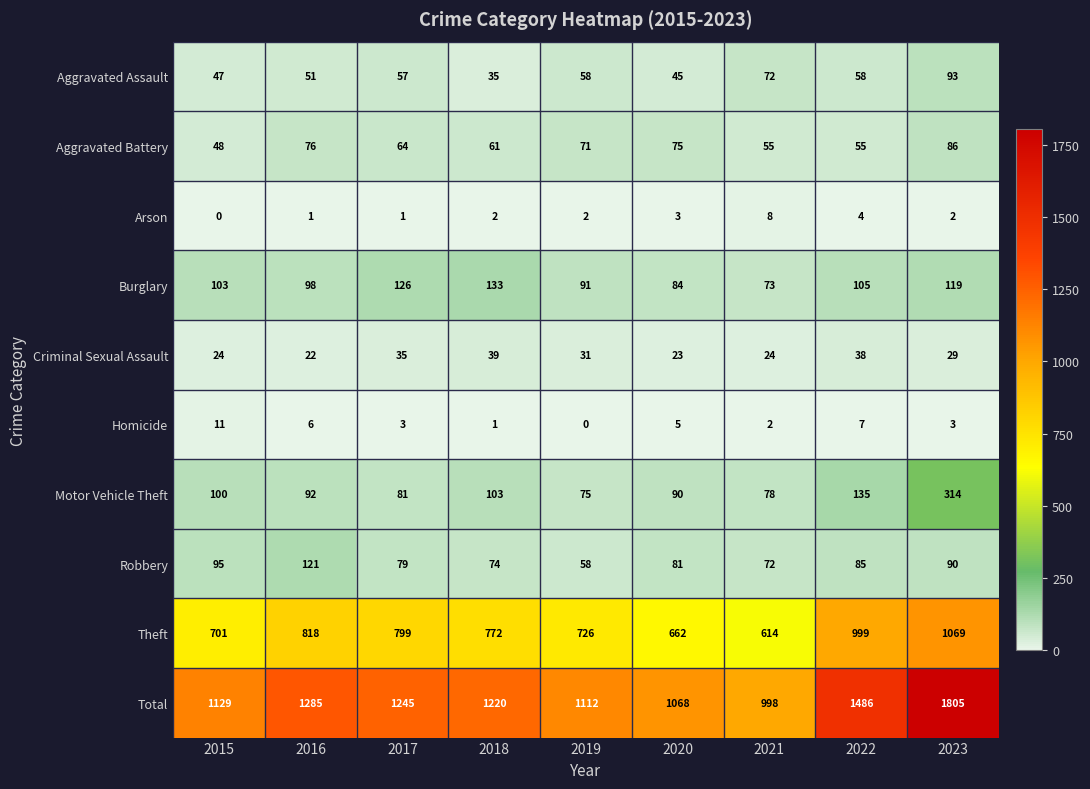

Where is Aggravated Battery nearest to the value 67?

2017